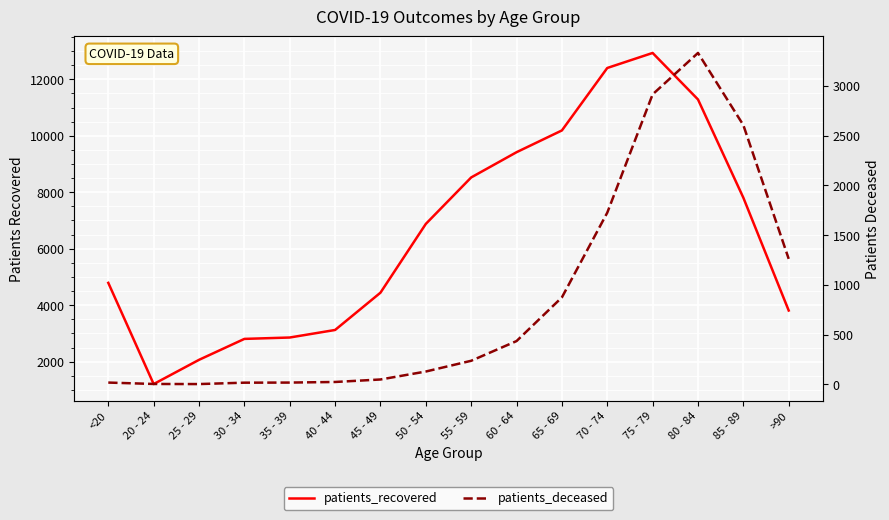

True or false: patients_deceased has more than 2 interior local peaks.

False